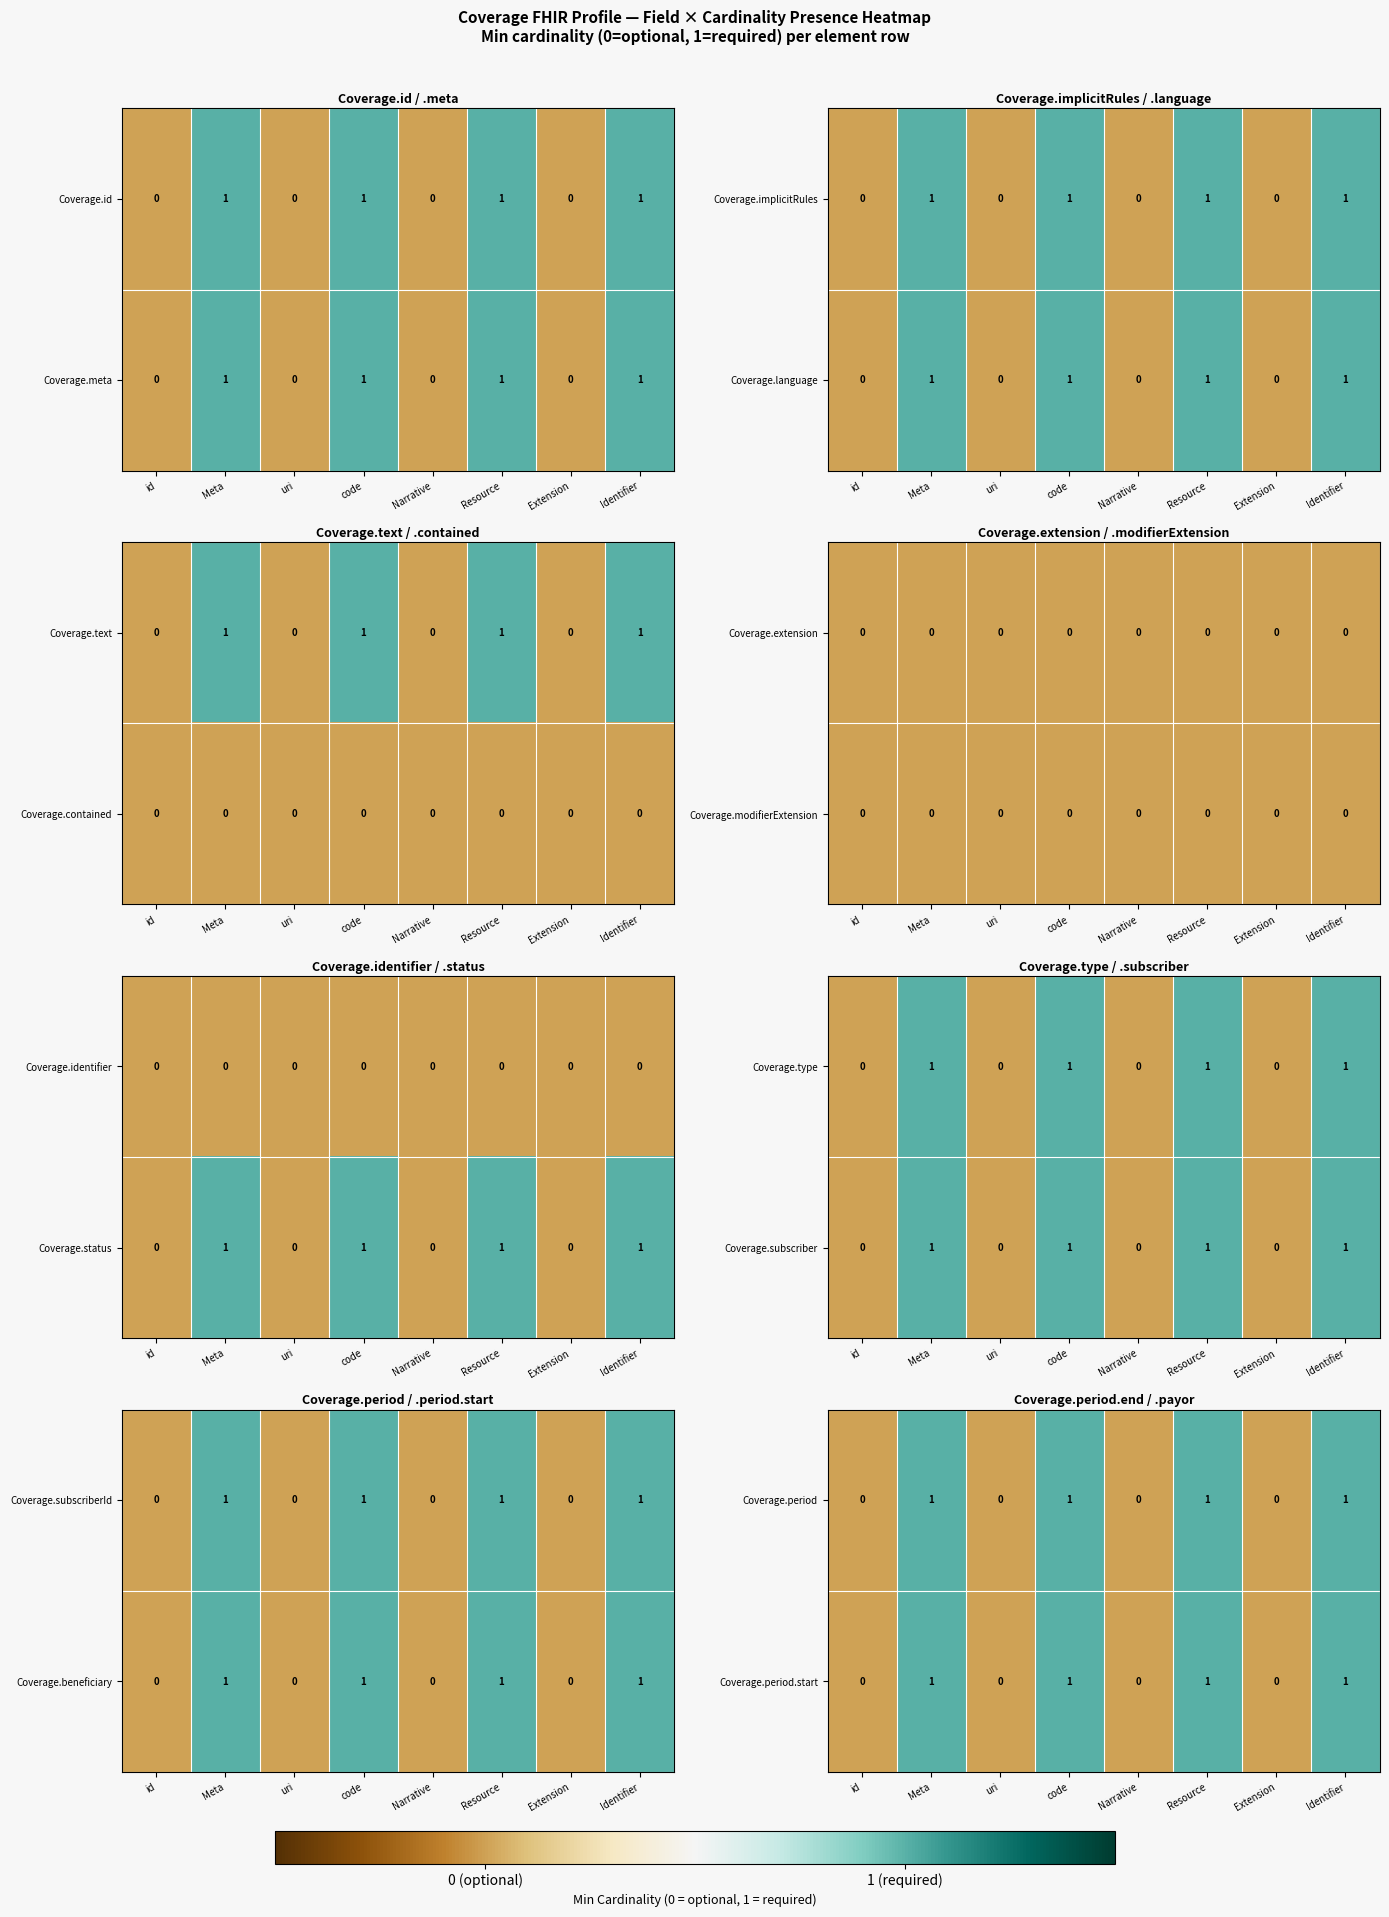

Is it true that Coverage.period equals 1 at Resource?

True